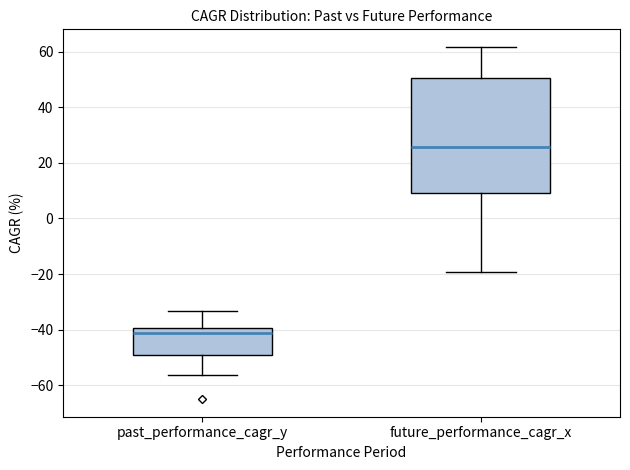

Reading left to right, transcribe this box plot: for each box, give where its median line is, the range the box spans, and where its two whiskers end, as read against the y-axis. The values are not printed on the chart, so give them approximately, as read against the axis.

past_performance_cagr_y: median -42, box -50 to -40, whiskers -56 to -34
future_performance_cagr_x: median 26, box 10 to 50, whiskers -20 to 62